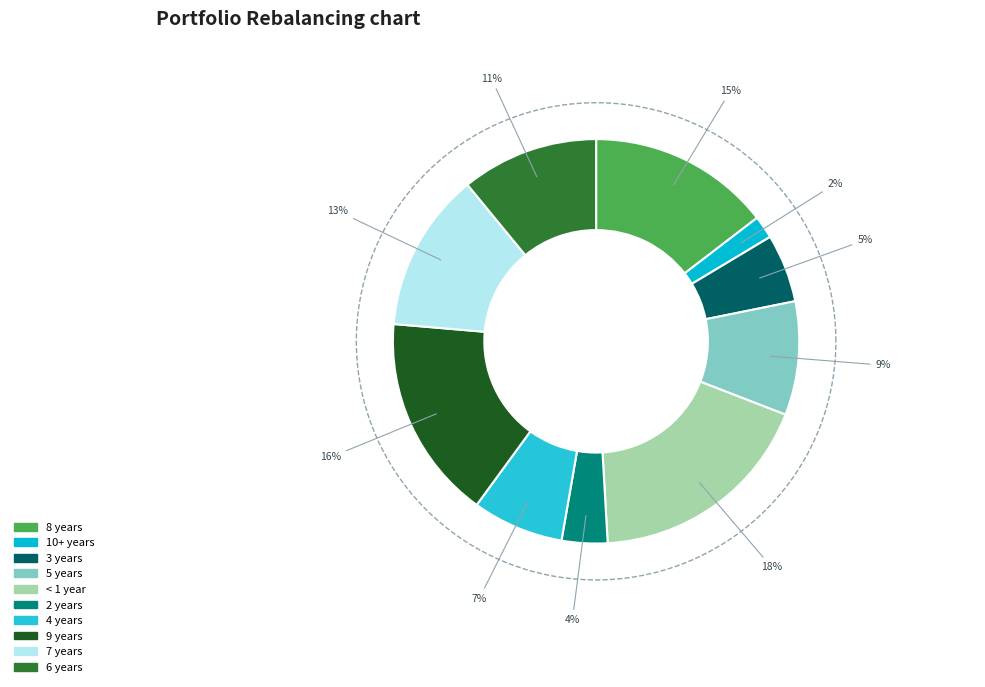

Is it true that 6 years is 11% of the pie?

True